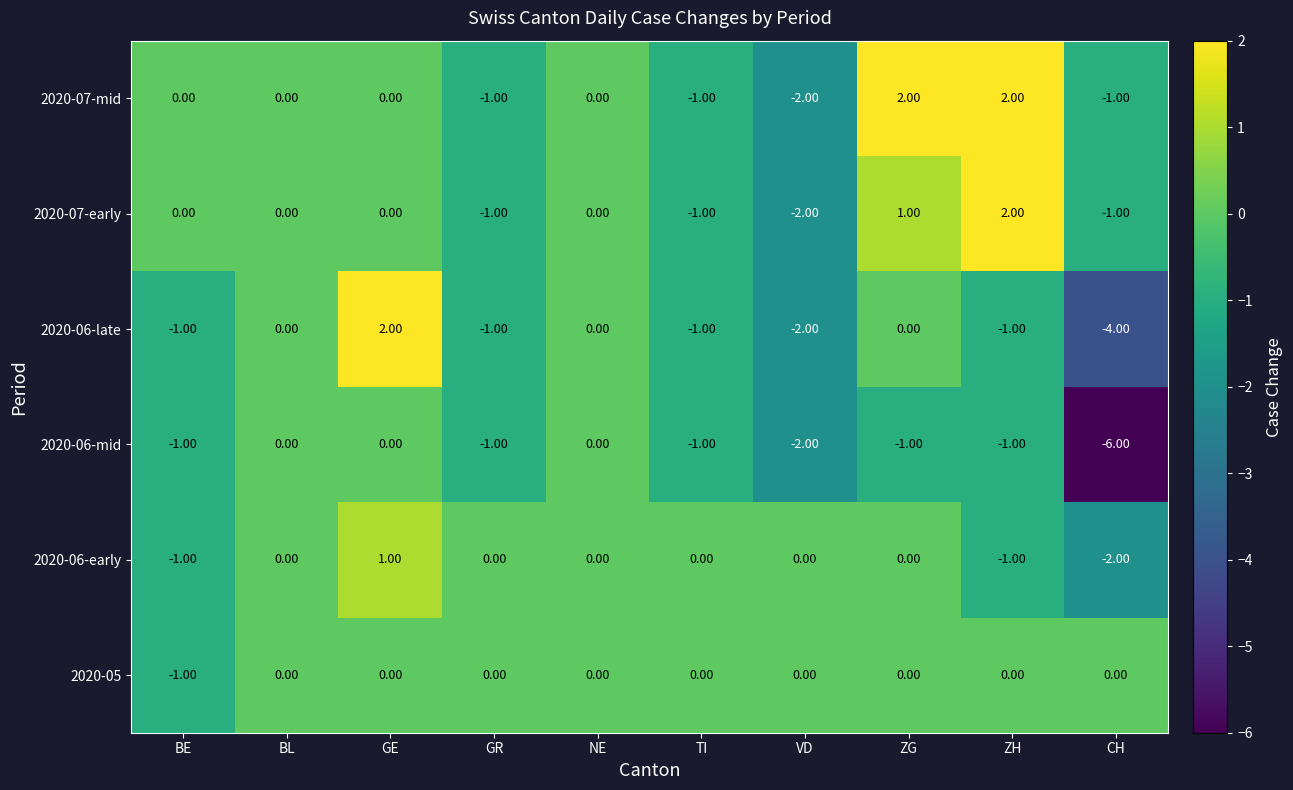

At which label is 2020-06-late closest to -1?

BE